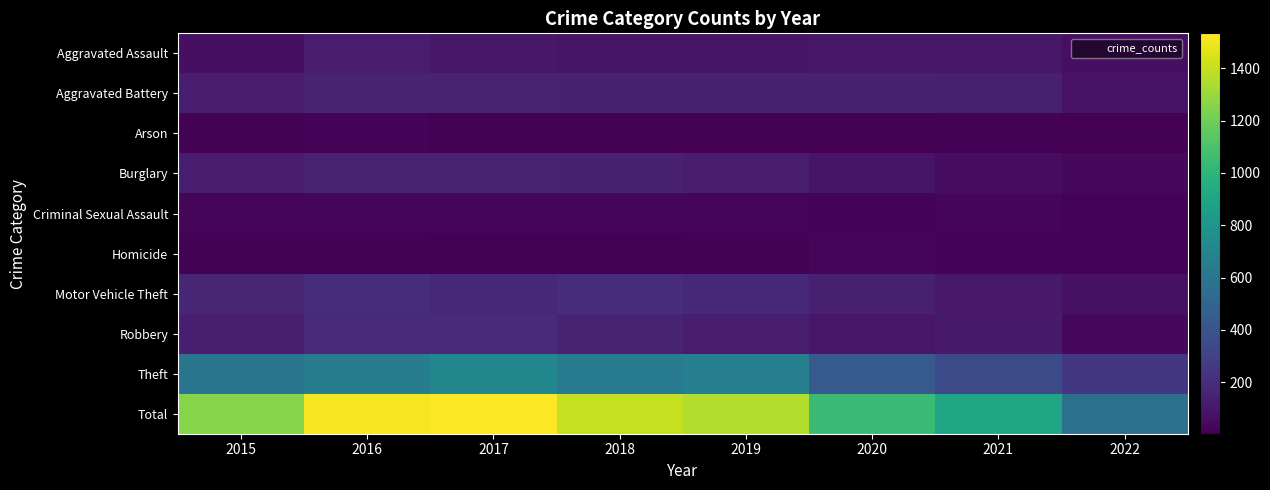

Which series has the largest total across all categories?

Total